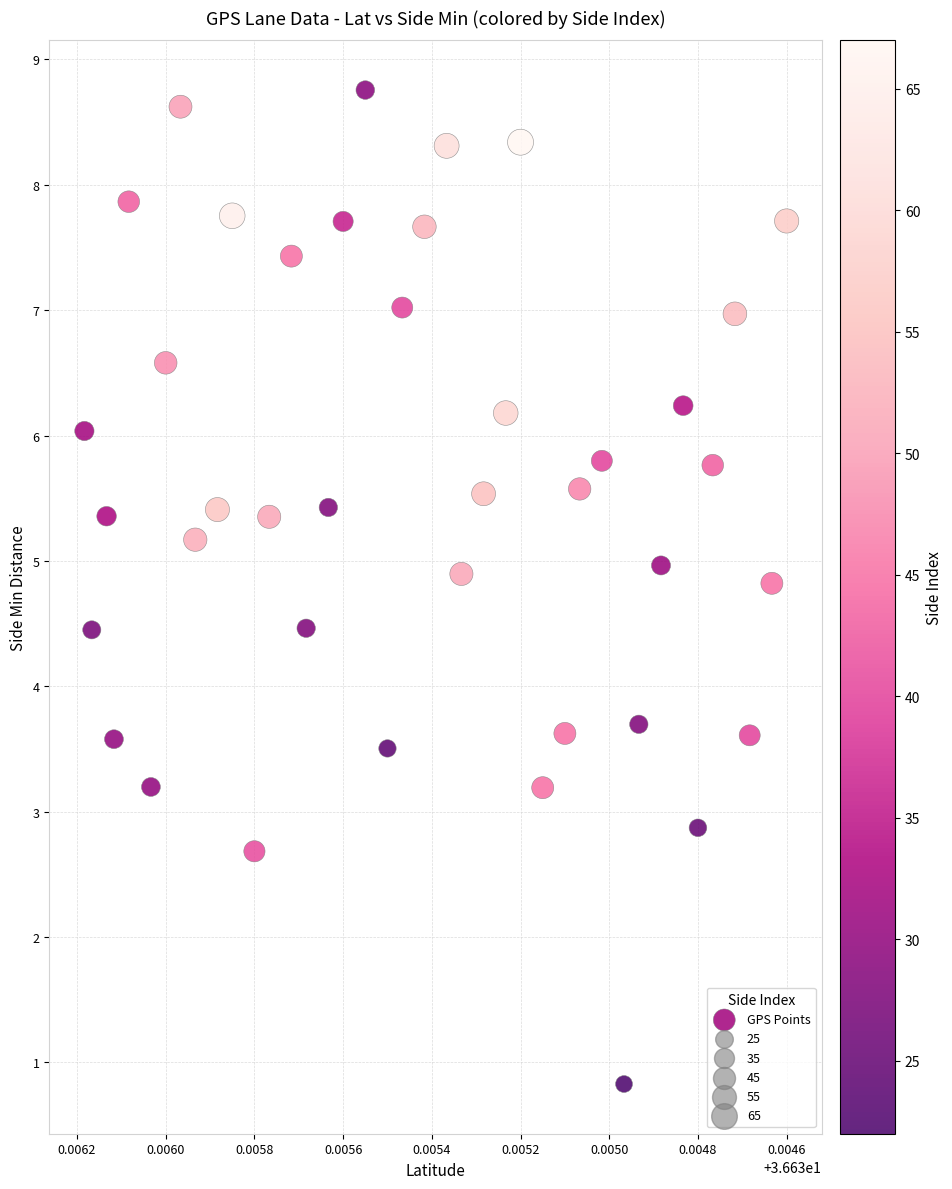

What is the range of Y values (max minus min)?

7.9